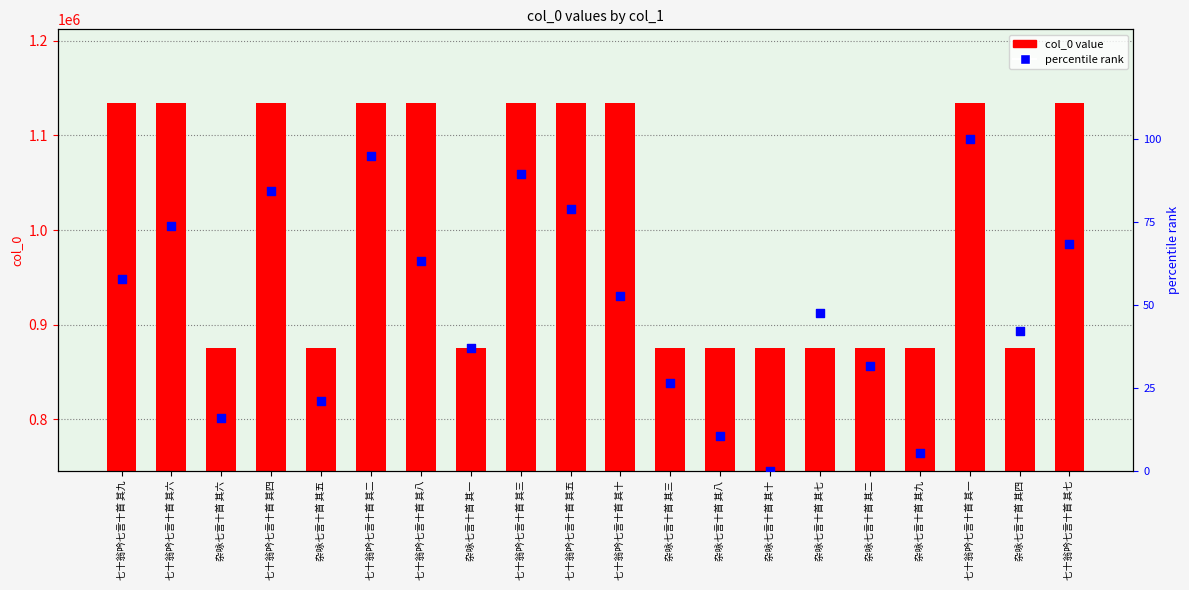

What is the total value across all series at 七十翁吟七言十首 其八?

1134423.2